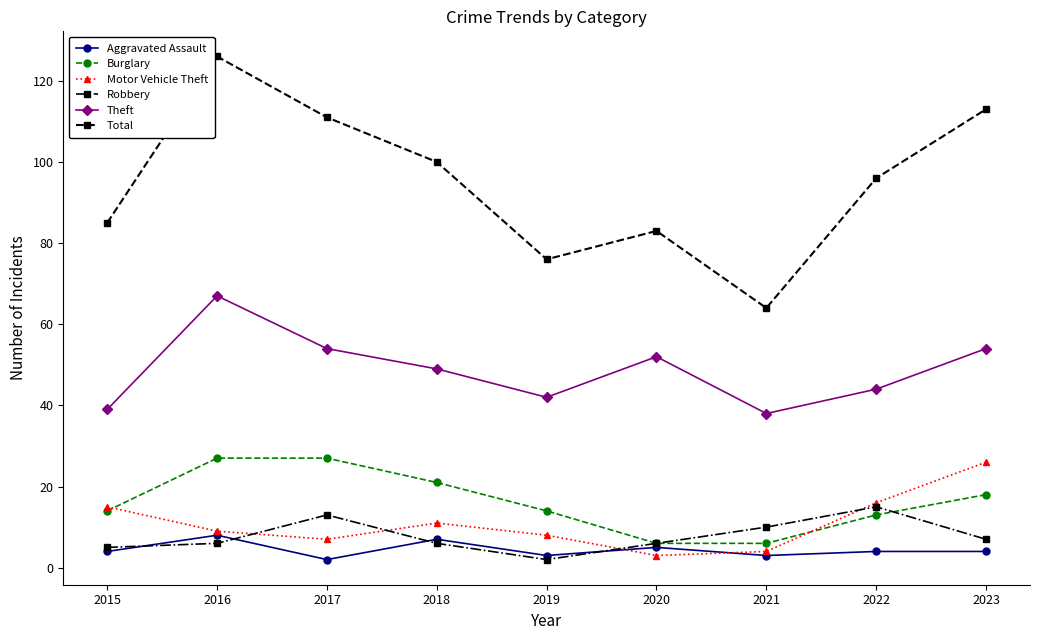

What is the lowest value of the Total series?

64